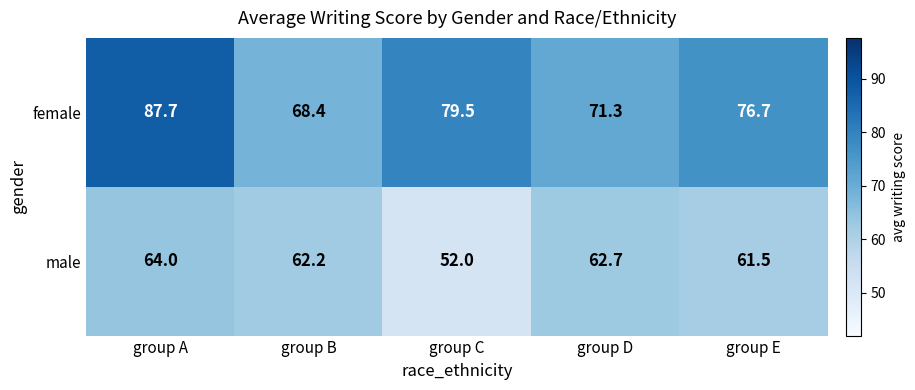

Reading right to left, extract all data points from this chart.

female: group E=76.7	group D=71.3	group C=79.5	group B=68.4	group A=87.7
male: group E=61.5	group D=62.7	group C=52.0	group B=62.2	group A=64.0